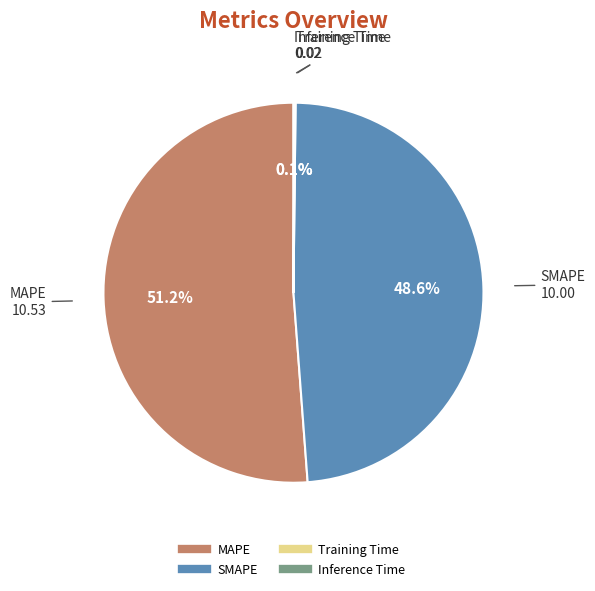

Which slice represents more than half of the pie?

MAPE